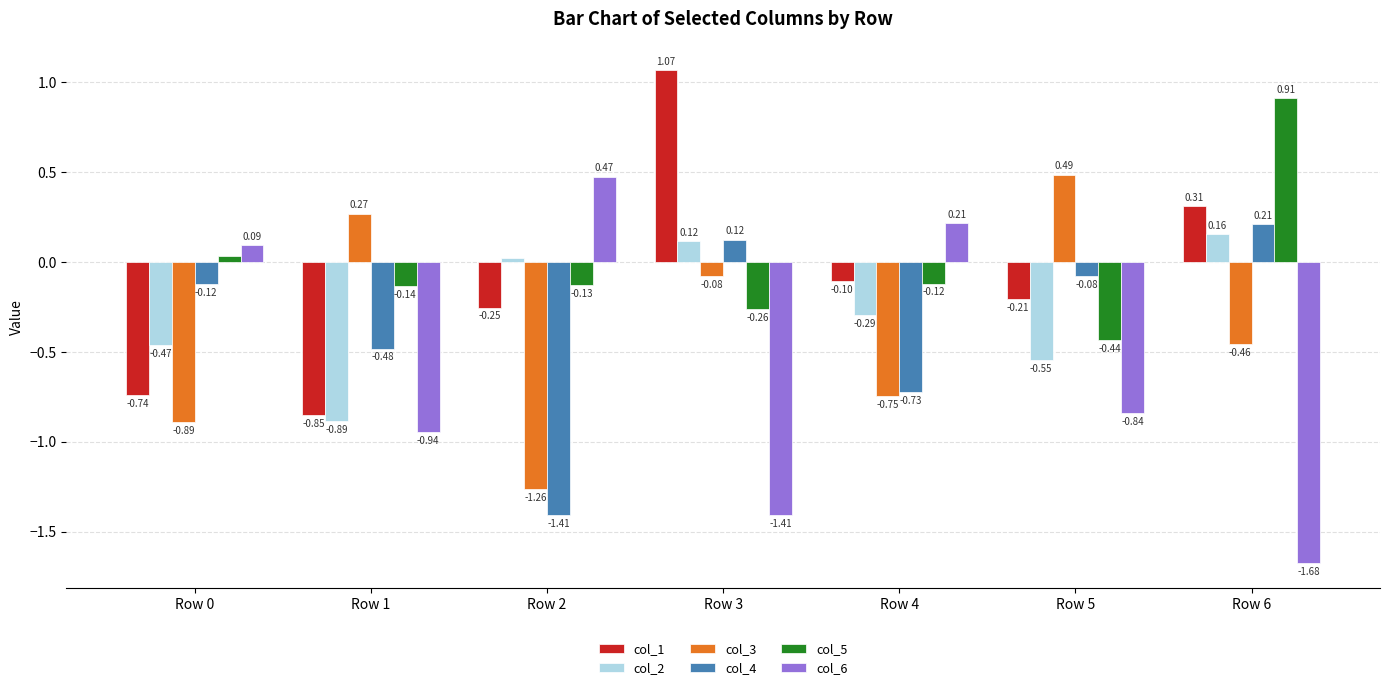

Which series has the largest total across all categories?

col_5